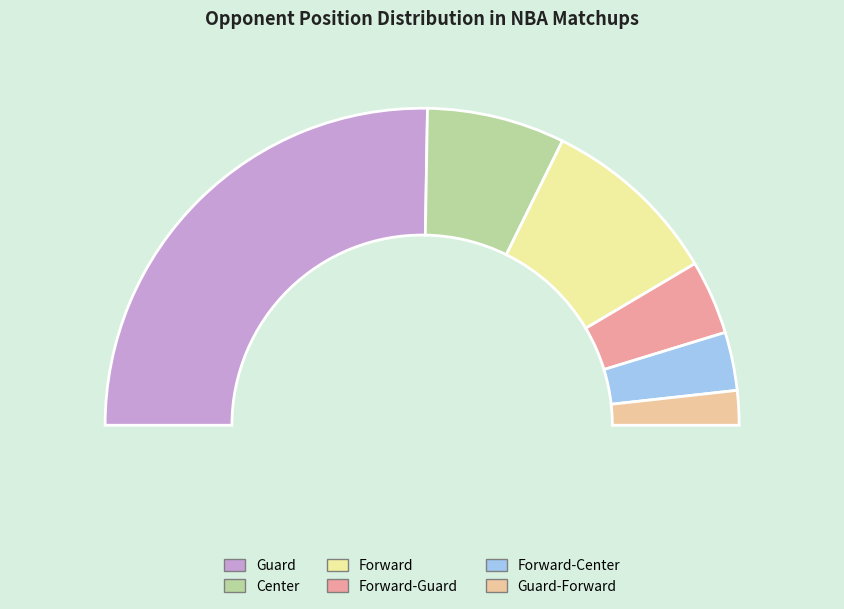

Rank the categories by value from highest to lowest.

Guard, Forward, Center, Forward-Guard, Forward-Center, Guard-Forward